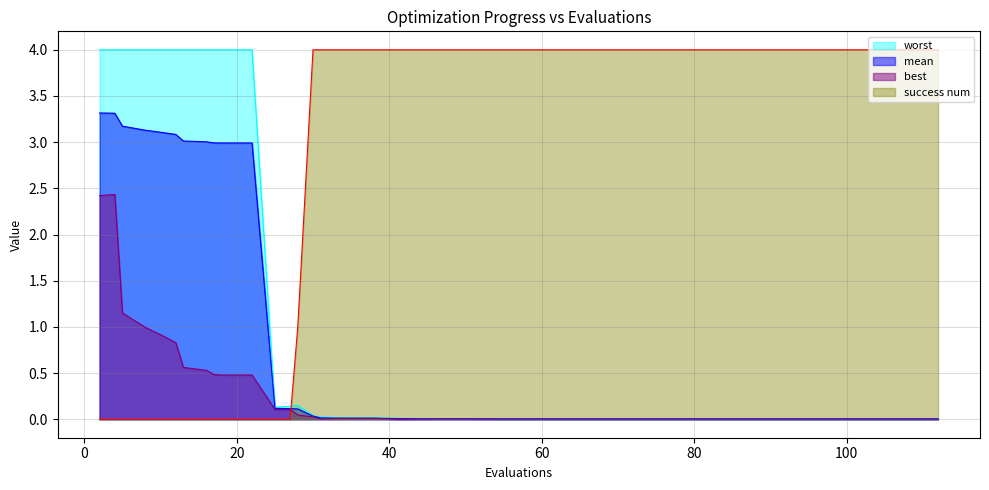

What is the sum of the success num values at 50 and 4?

4.0